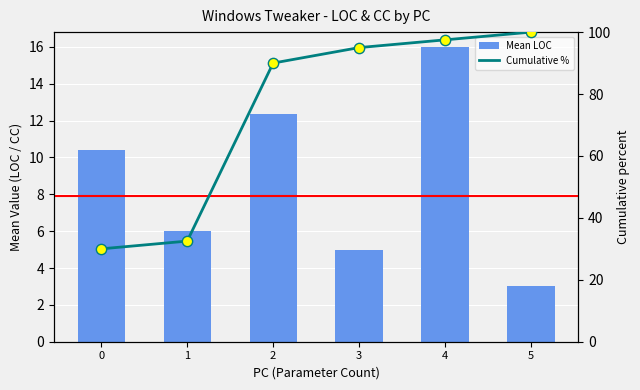

At how many categories does at least one series exceed 66?

4